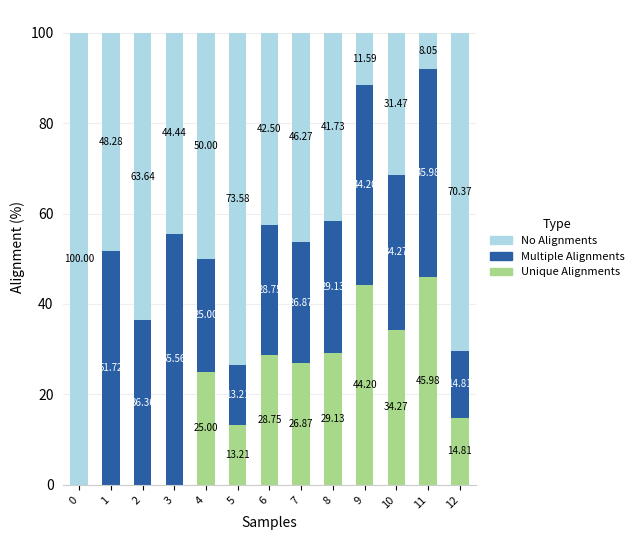

What is the total value across all series at 9?

100.0